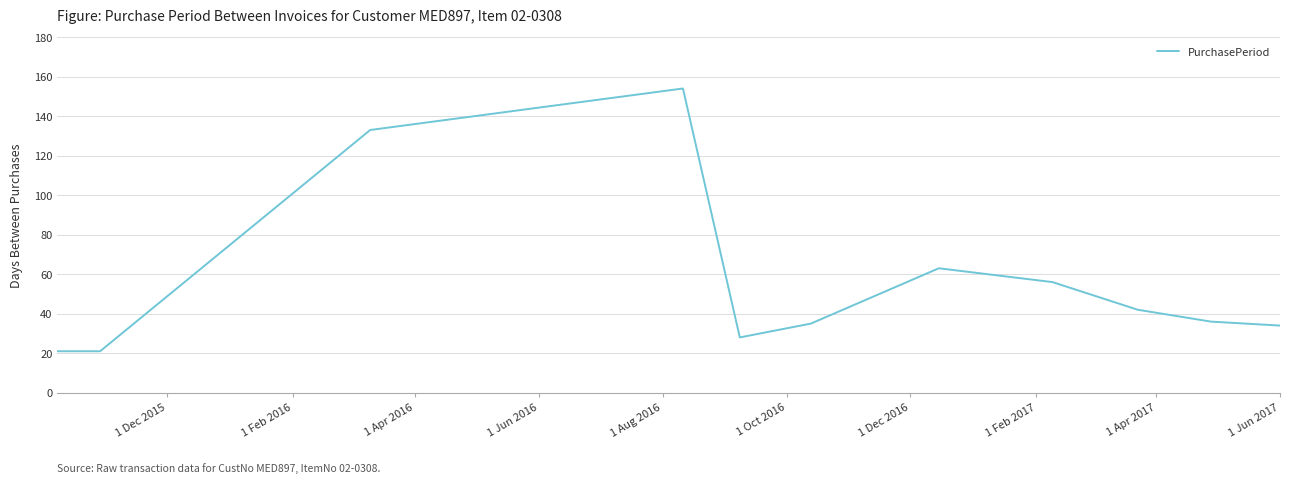

What is the difference between the maximum and minimum values?

133